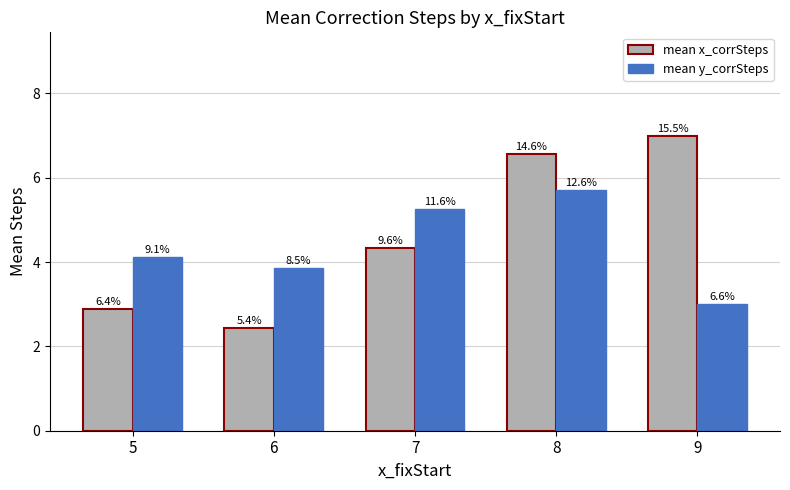

How many groups of bars are there?

5